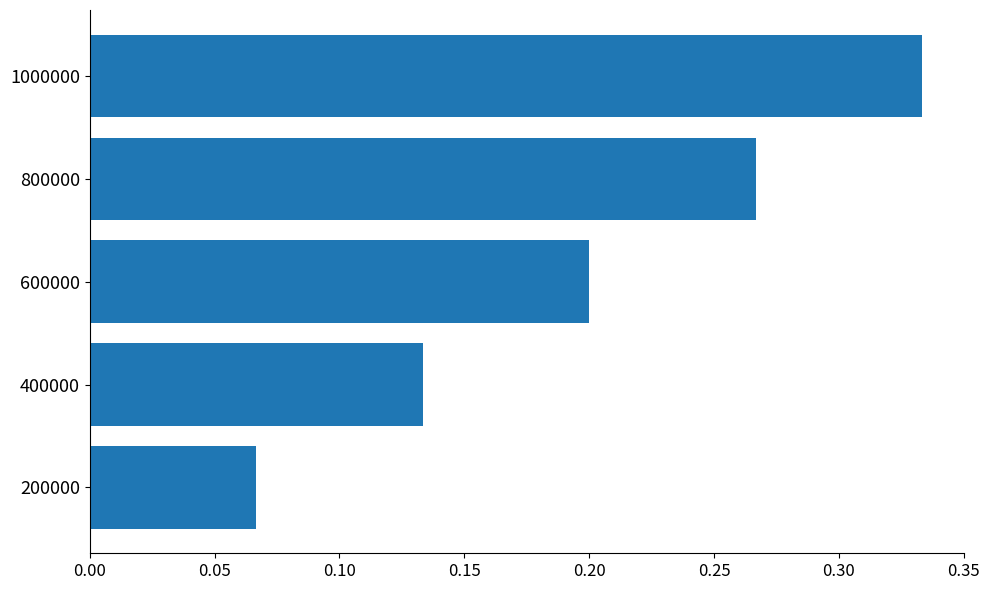

The value at 800000 is 0.1. True or false?

False